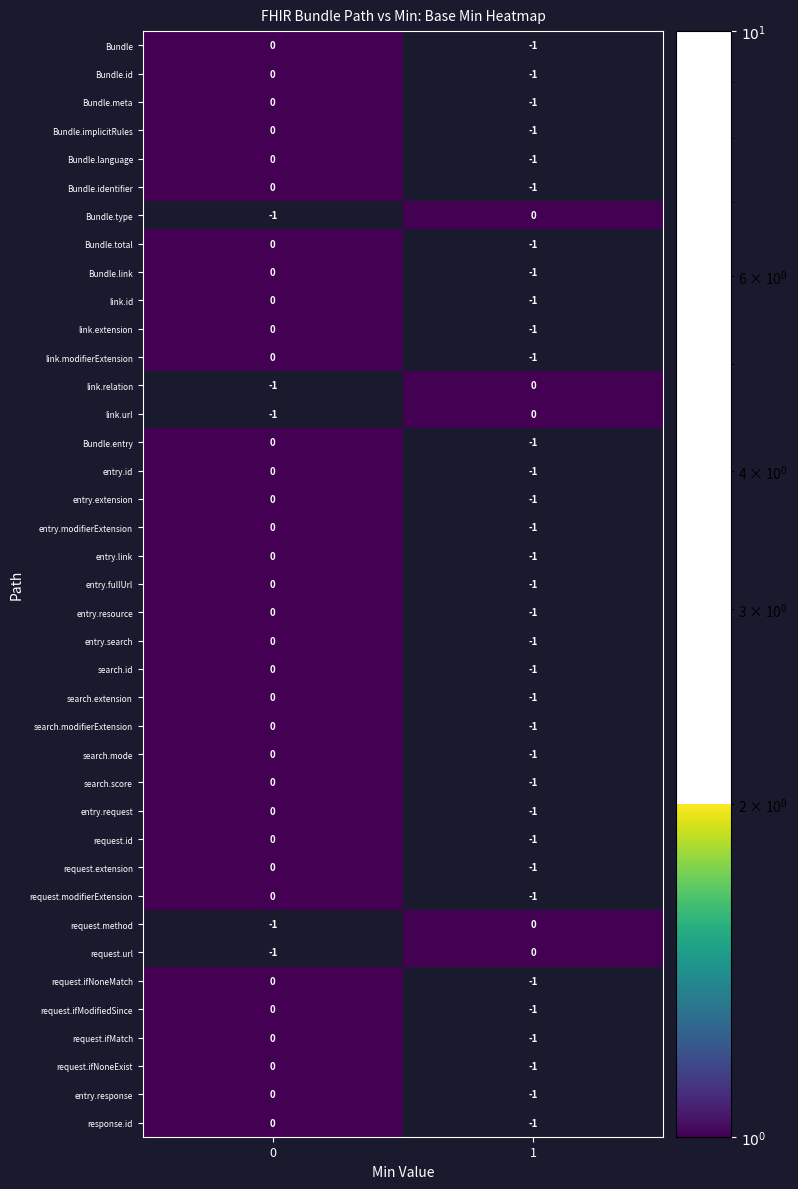

True or false: search.extension has a value of -1 at 1.

True